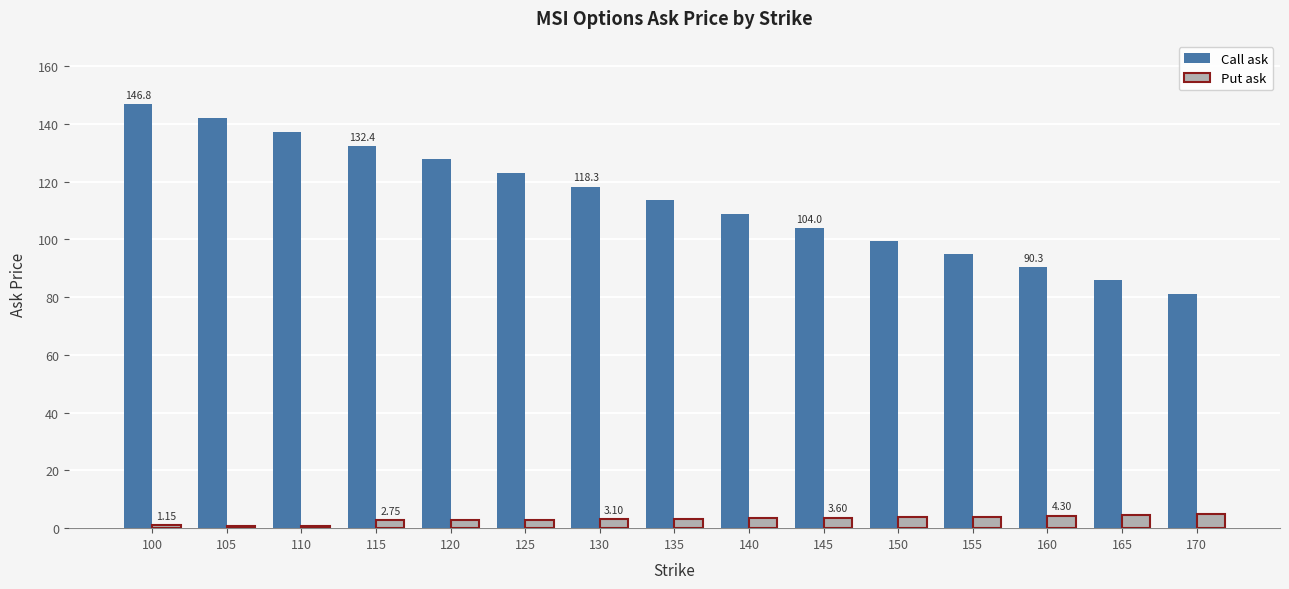

What is the difference between the highest and lowest values at 170?

76.2